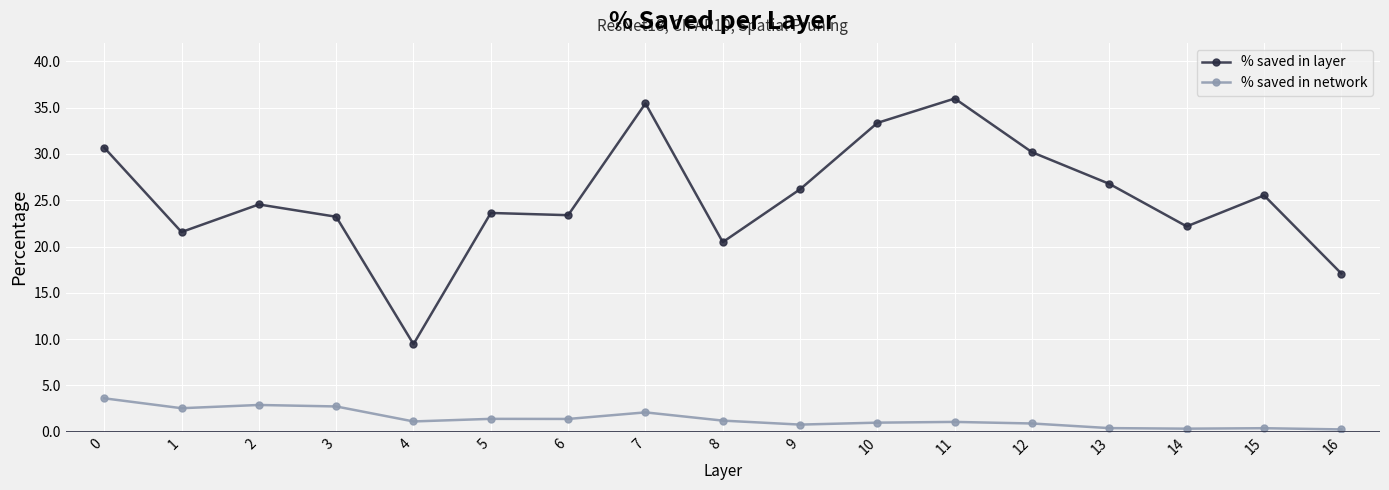

What is the approximate value of % saved in layer at 5?

23.6